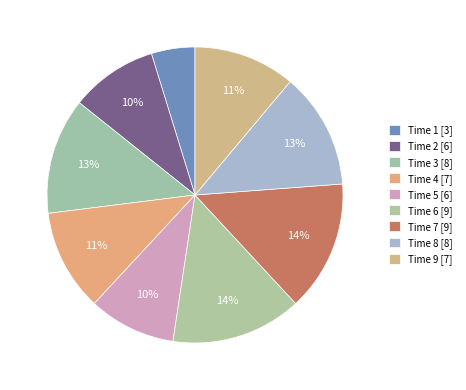

Count the number of slices in the pie.

9